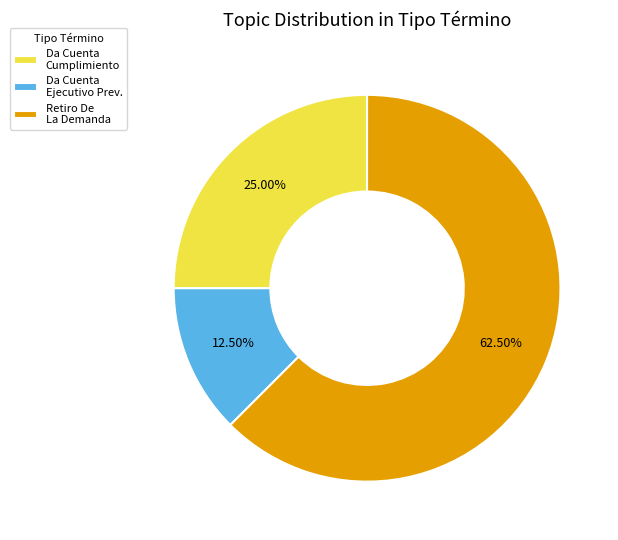

What portion of the pie excludes Retiro De La Demanda?

37.5%